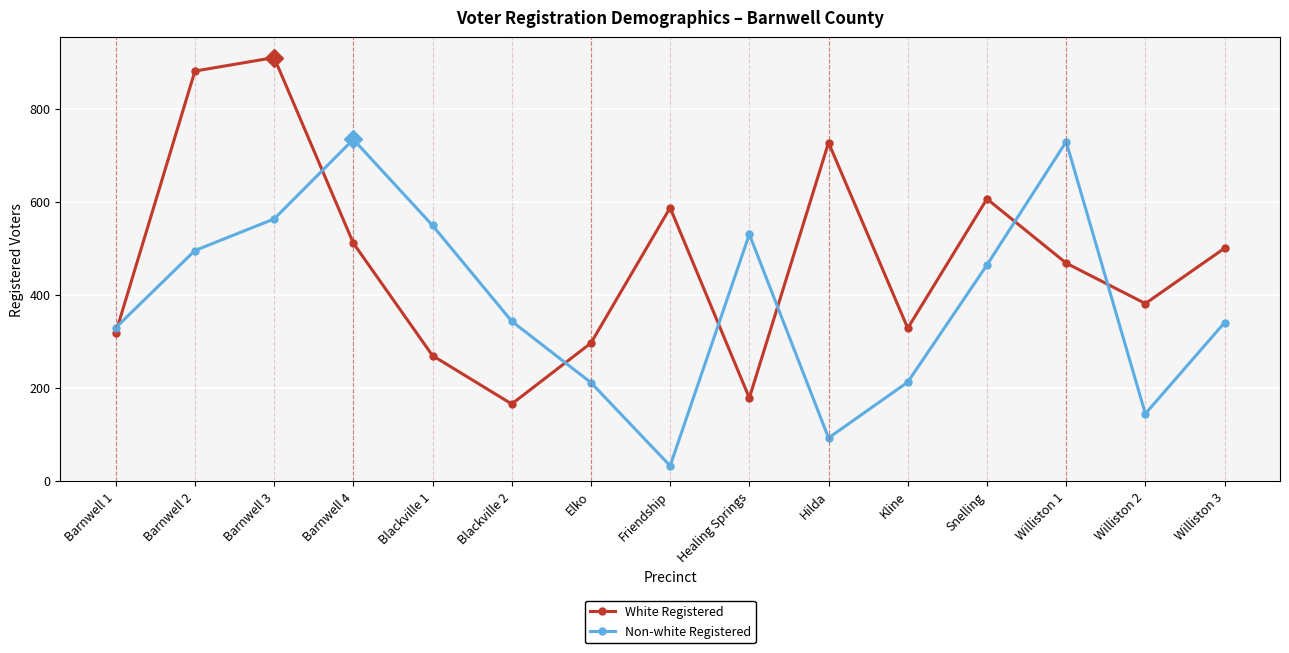

True or false: White Registered has more than 0 interior local peaks.

True